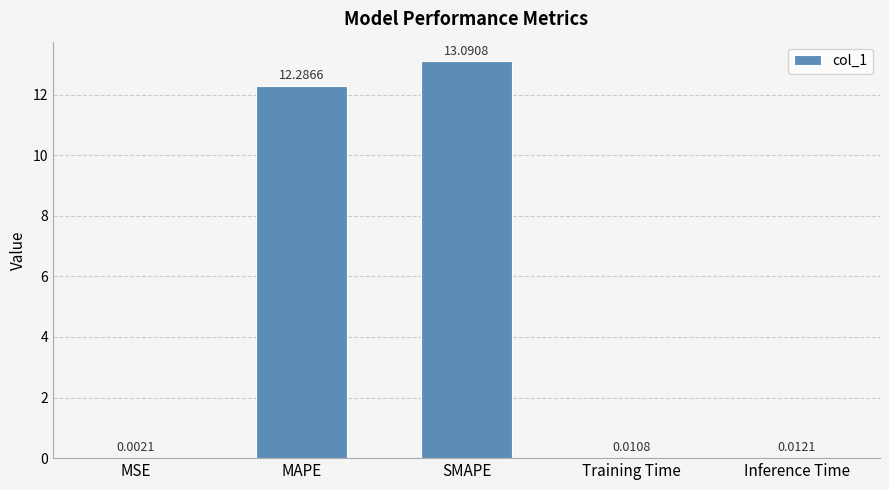

Which has a higher value, MSE or SMAPE?

SMAPE